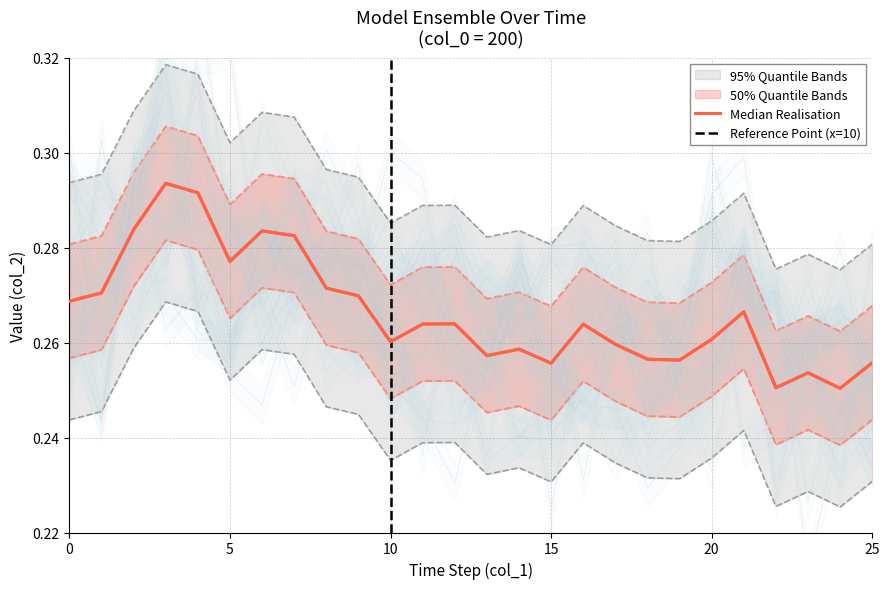

Which category has the lowest value across all series?

24